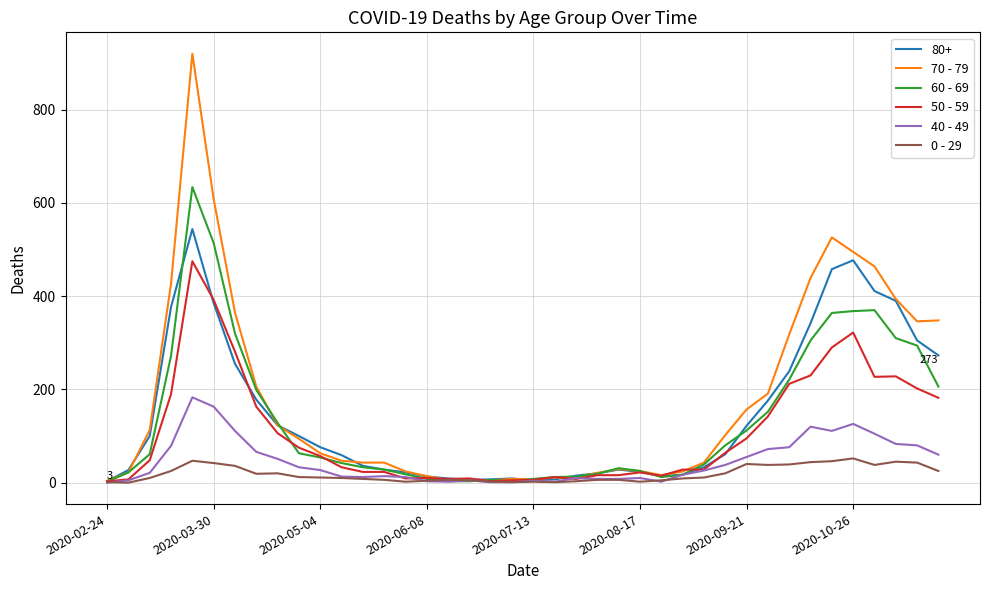

At how many categories does at least one series exceed 516?

3